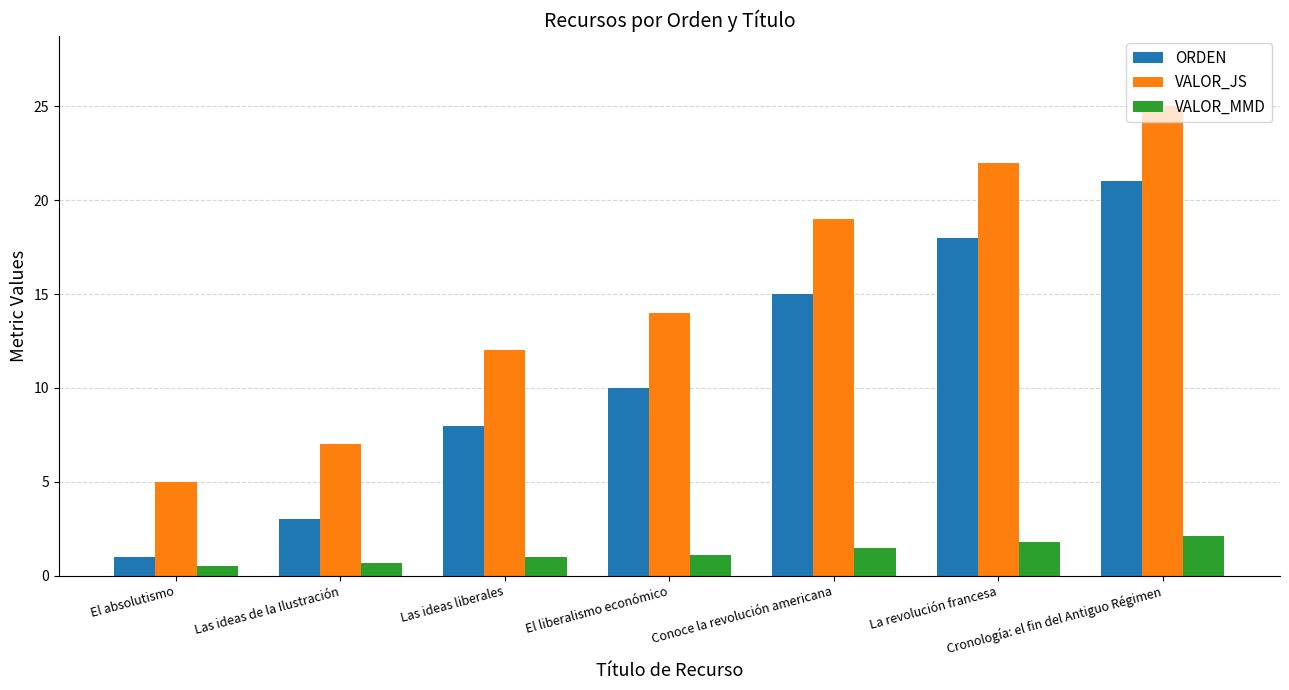

How many series are shown in this chart?

3